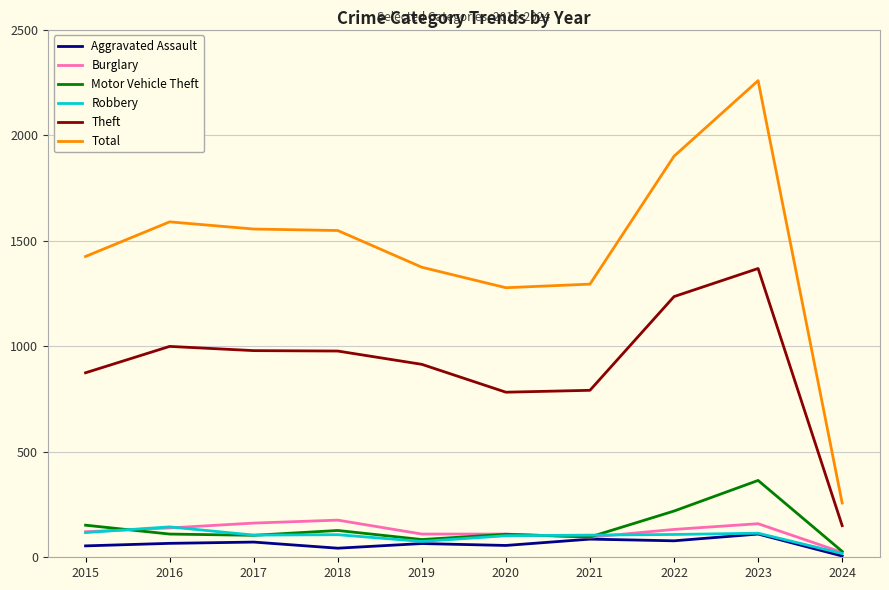

What is the highest value of the Theft series?

1368